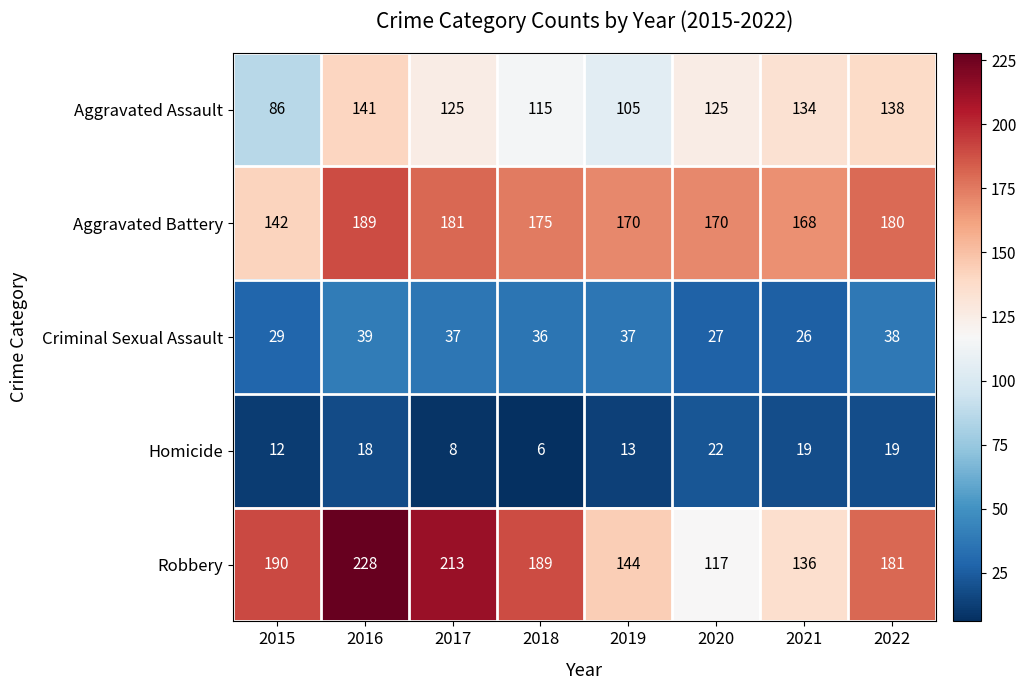

Is it true that Aggravated Battery equals 297 at 2021?

False